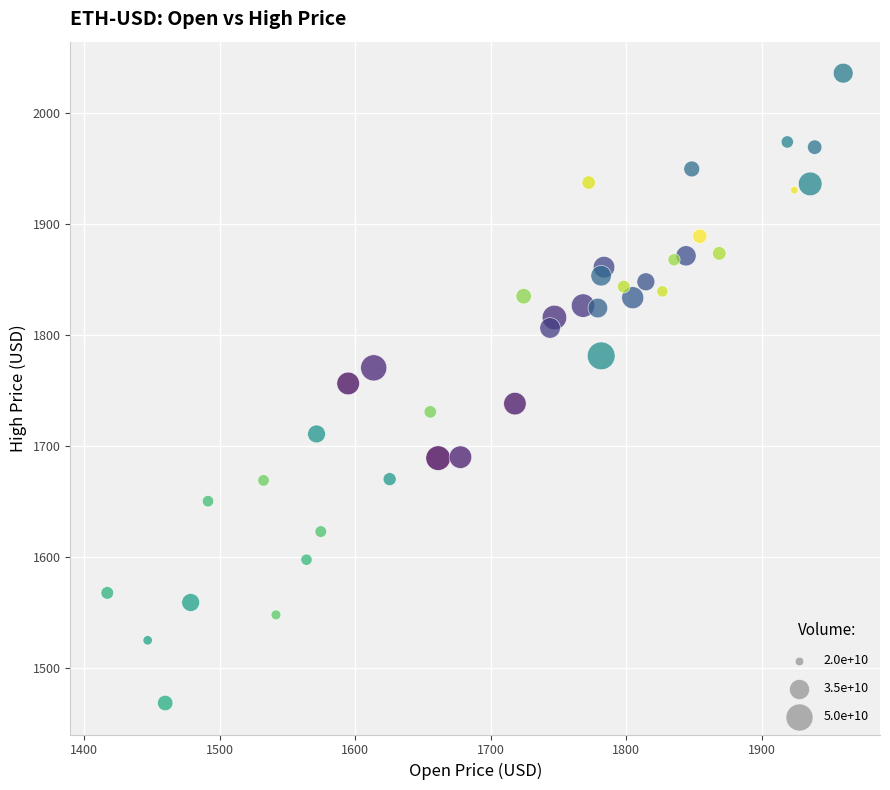

What is the range of X values (max minus min)?

542.8